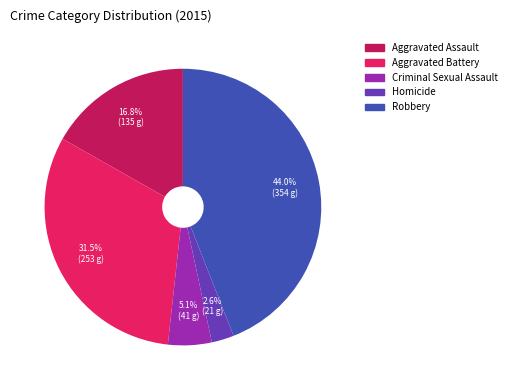

Does Aggravated Battery account for over 50% of the chart?

No